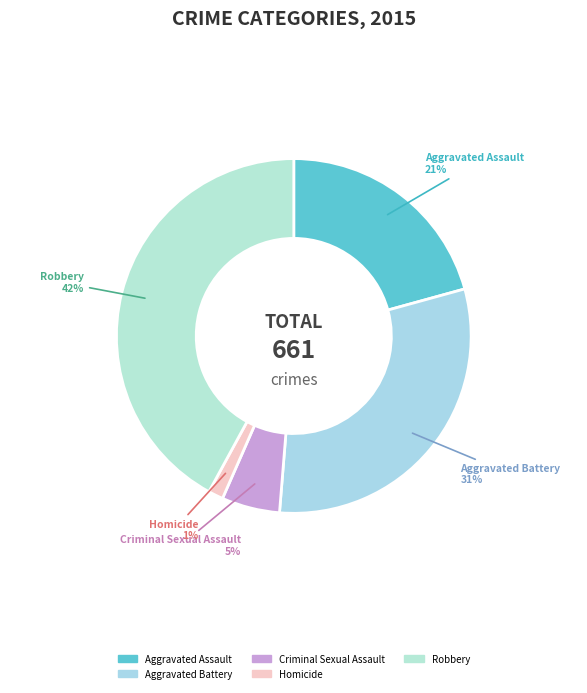

Does any single category account for the majority?

No